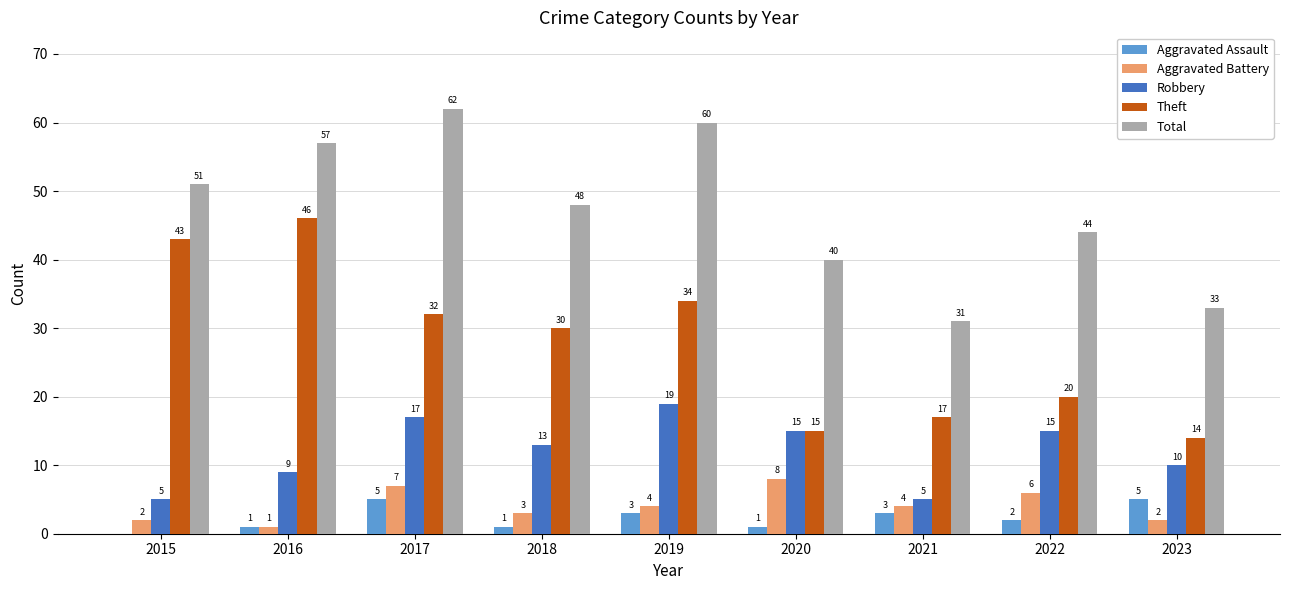

At which category does the chart reach its peak across all series?

2017